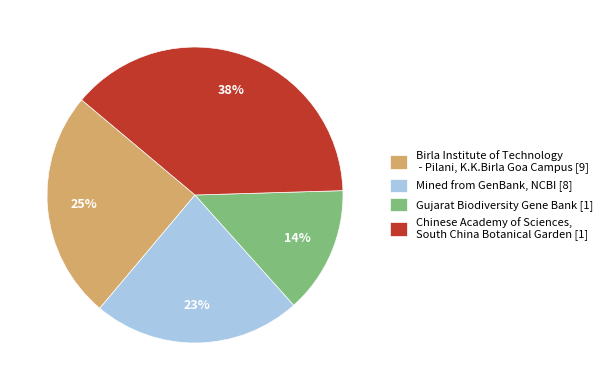

Rank the categories by value from highest to lowest.

Chinese Academy of Sciences, South China Botanical Garden [1], Birla Institute of Technology - Pilani, K.K.Birla Goa Campus [9], Mined from GenBank, NCBI [8], Gujarat Biodiversity Gene Bank [1]